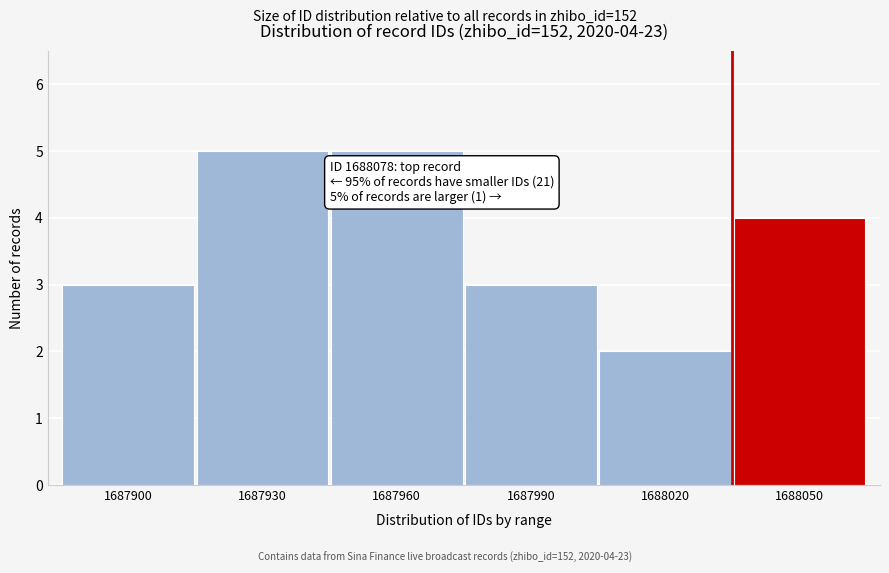

Reading right to left, what are all the values shown in this chart?

4	2	3	5	5	3